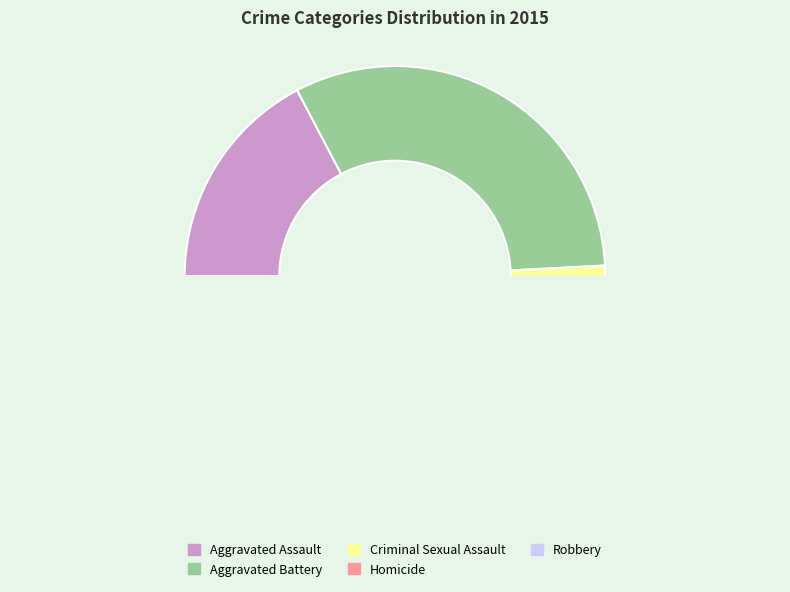

The Aggravated Battery slice represents 21% of the pie. True or false?

False